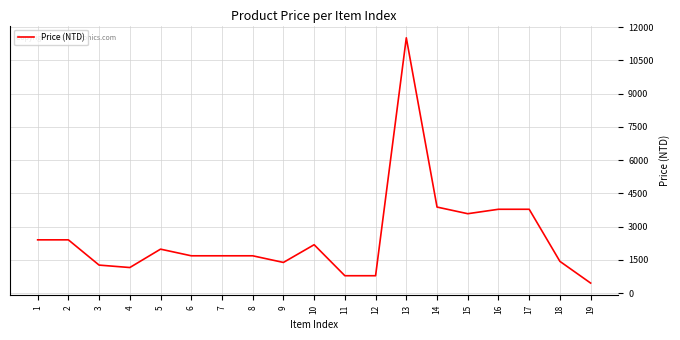

Between 16 and 7, which is larger?

16